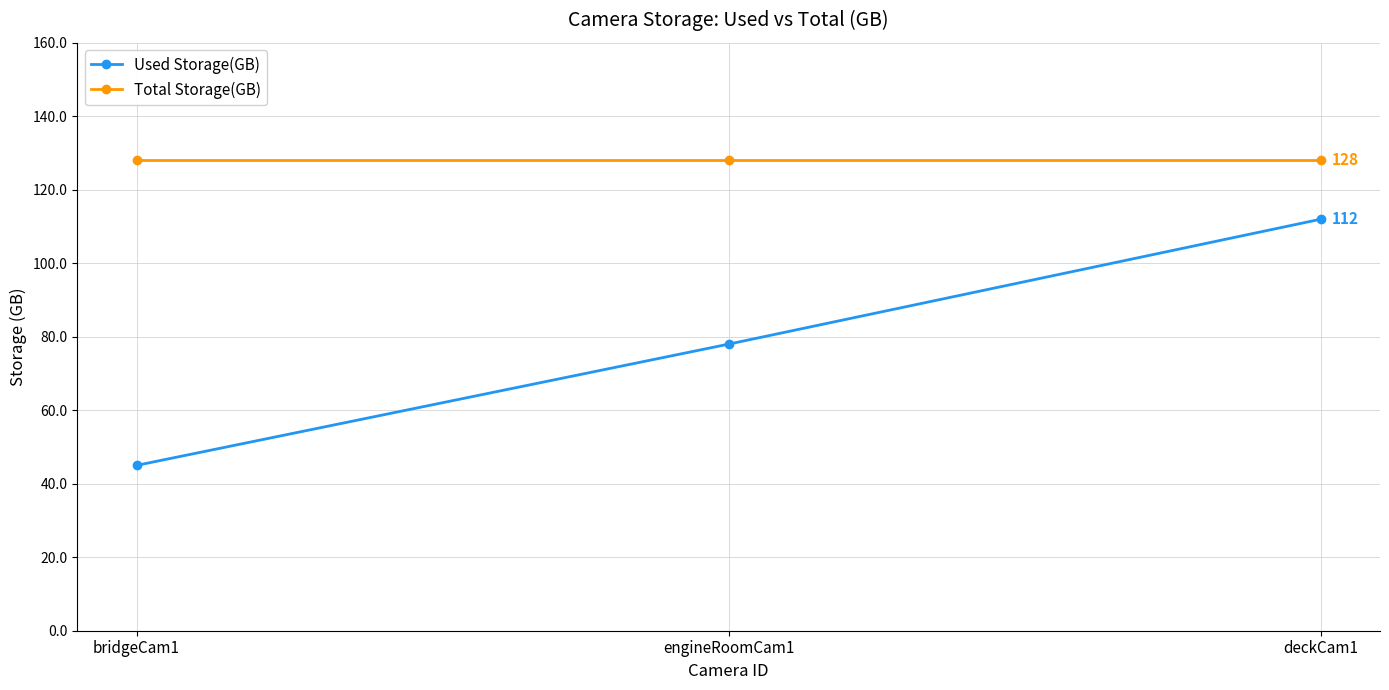

True or false: Total Storage(GB) has a value of 128 at deckCam1.

True